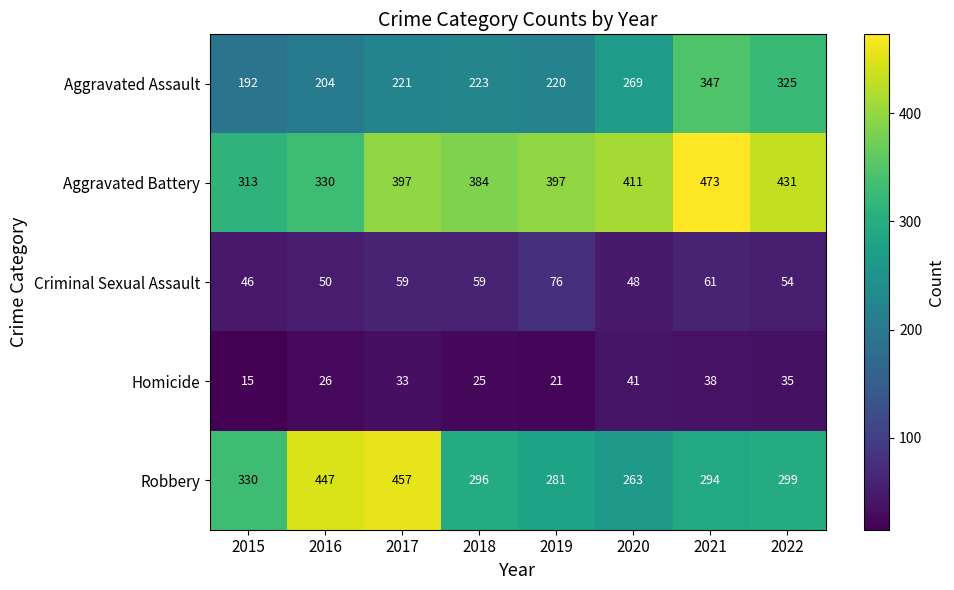

At which category is the sum across all series the highest?

2021